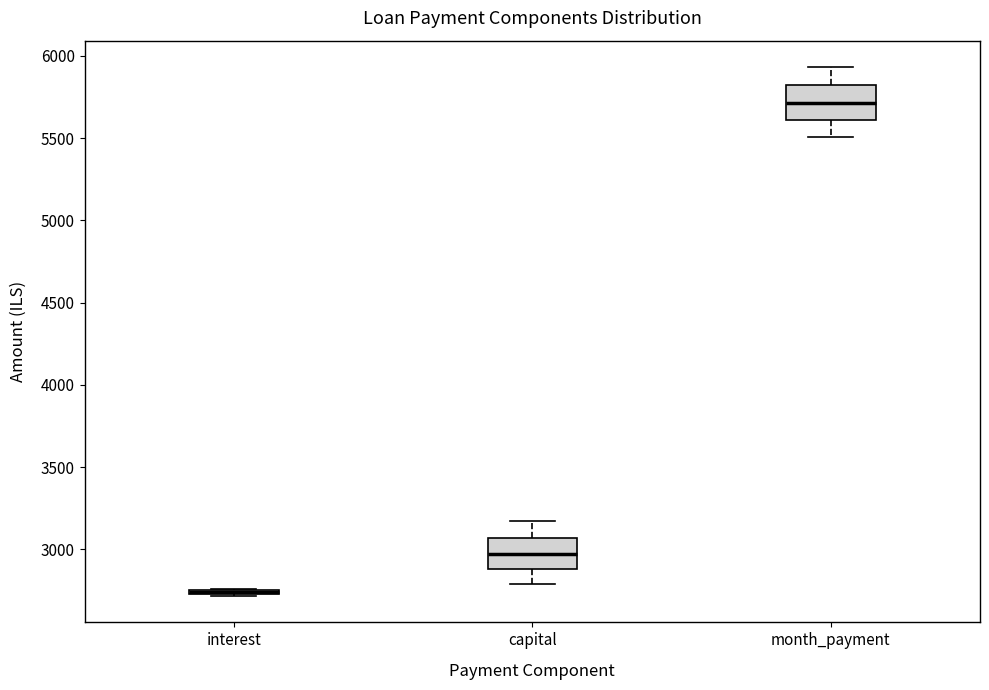

Reading left to right, read every box against the y-axis: the position of its median line, the range the box covers, and the ends of its whiskers. The values are not printed on the chart, so give them approximately, as read against the axis.

interest: box collapsed to a line at 2750, whiskers 2700 to 2750
capital: median 2950, box 2900 to 3050, whiskers 2800 to 3150
month_payment: median 5700, box 5600 to 5800, whiskers 5500 to 5950